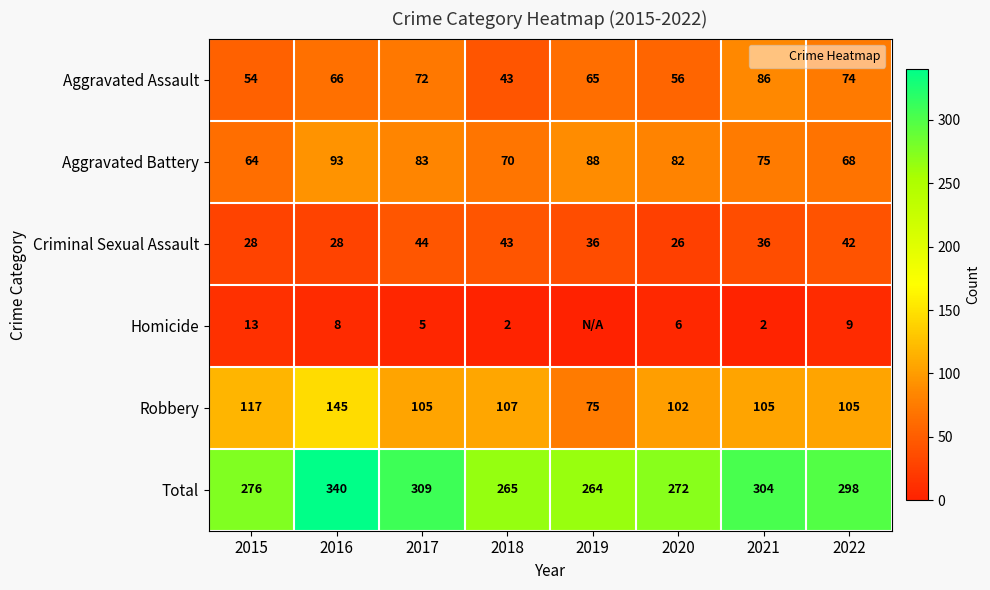

Between 2019 and 2022, which series saw the biggest shift?

Total